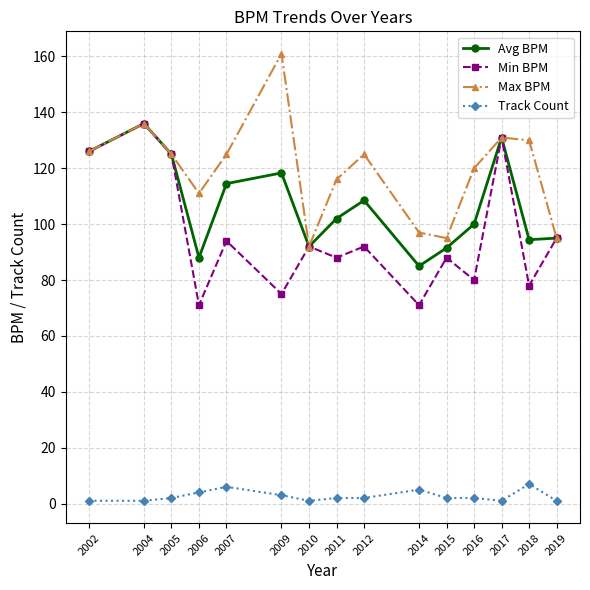

The Max BPM series shows 130.0 at 2018. True or false?

True